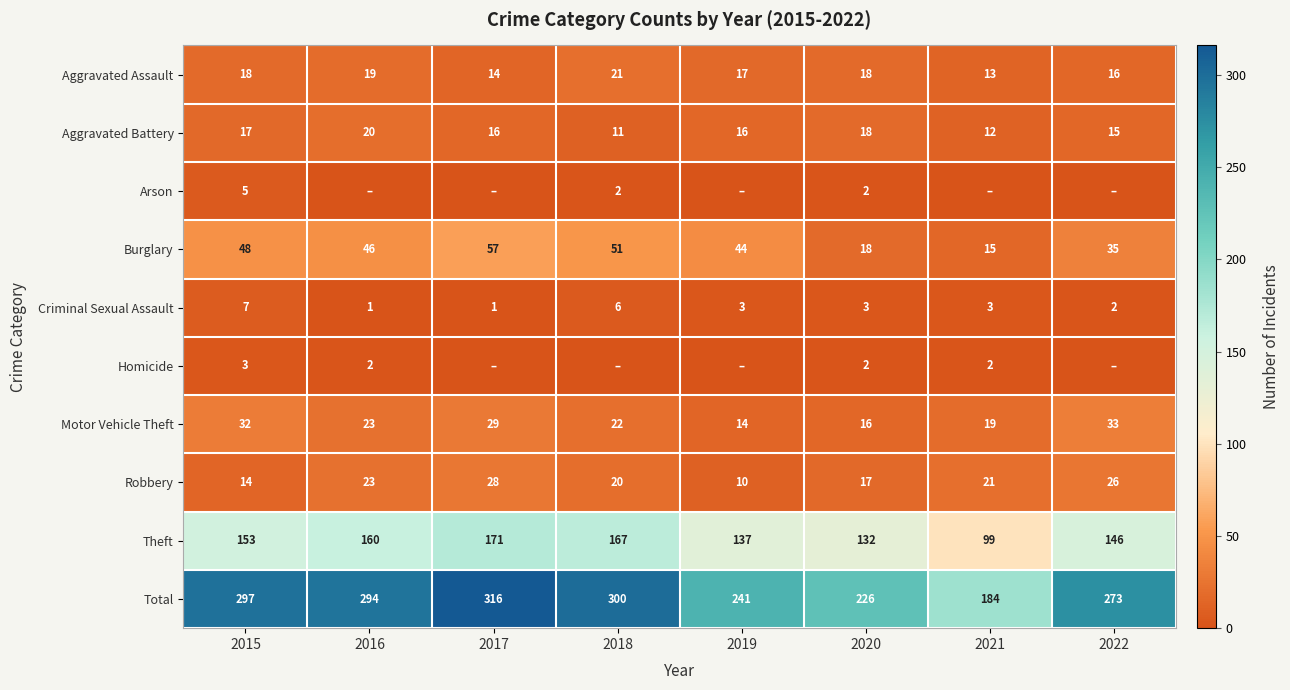

Is it true that Burglary equals 48 at 2015?

True